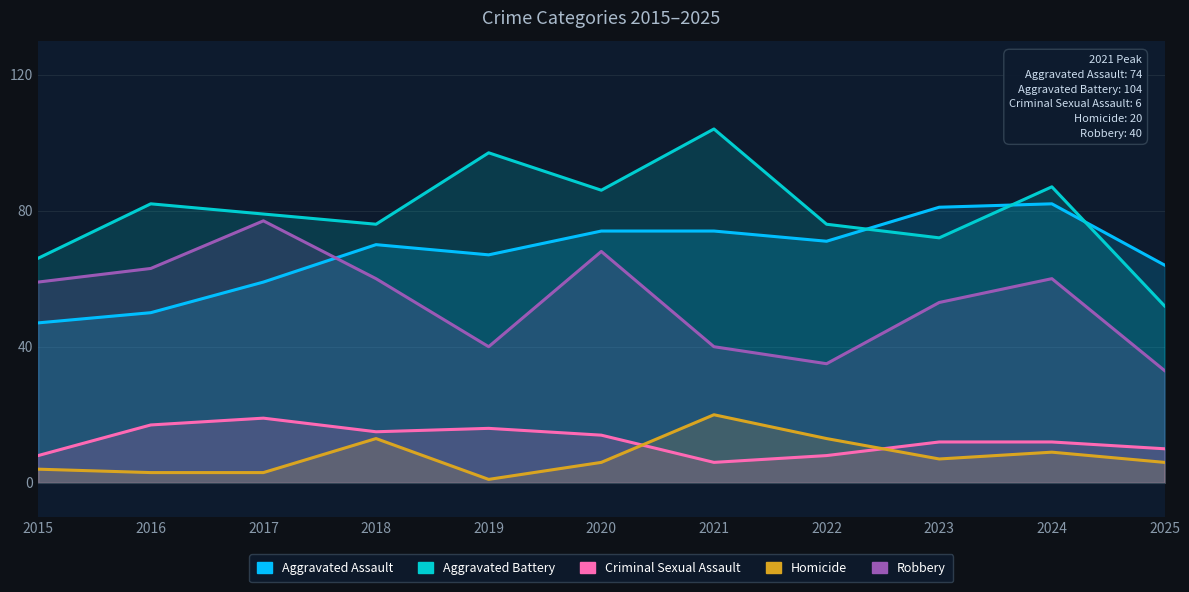

How many interior local peaks does the Homicide series have?

3